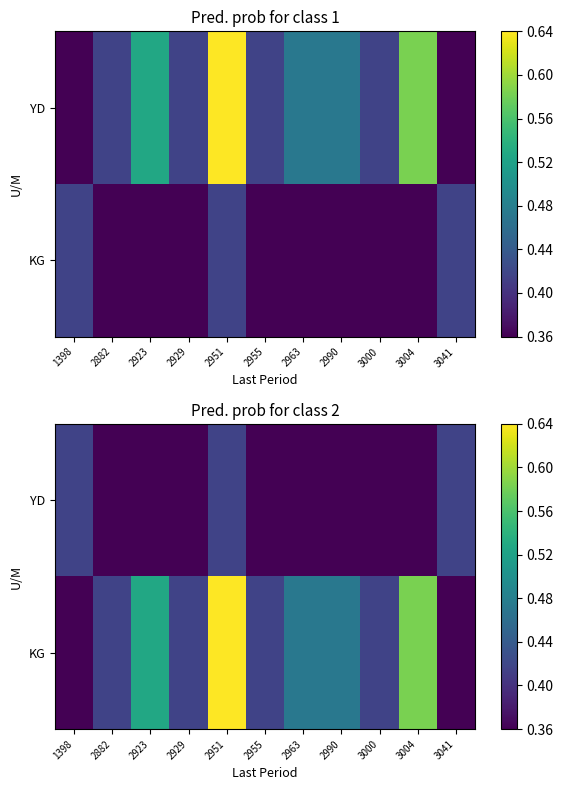

Count the KG values in the range 0 to 1.

11